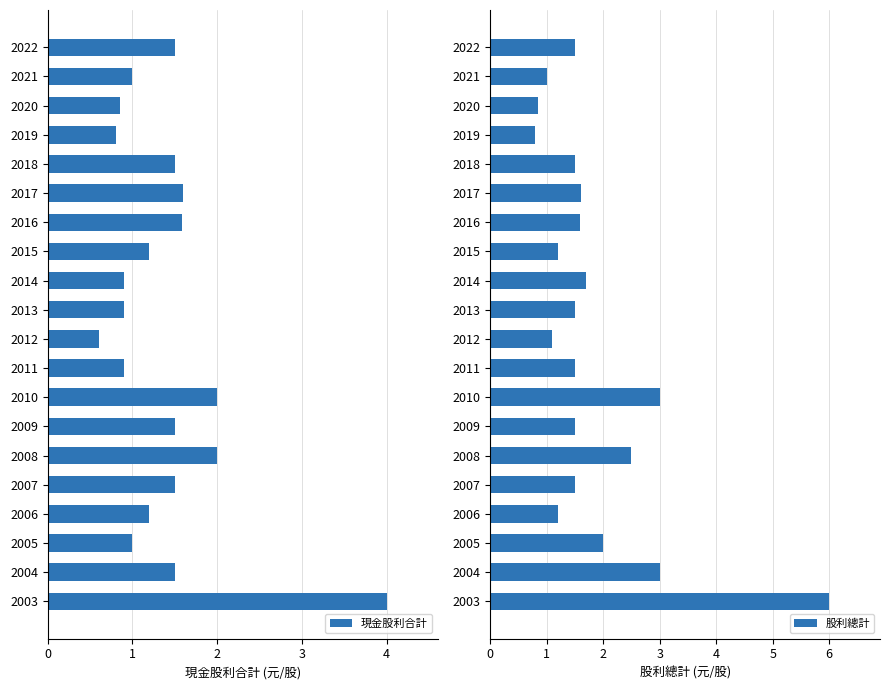

What is the difference between the 現金股利合計 values at 2021 and 2015?

0.2